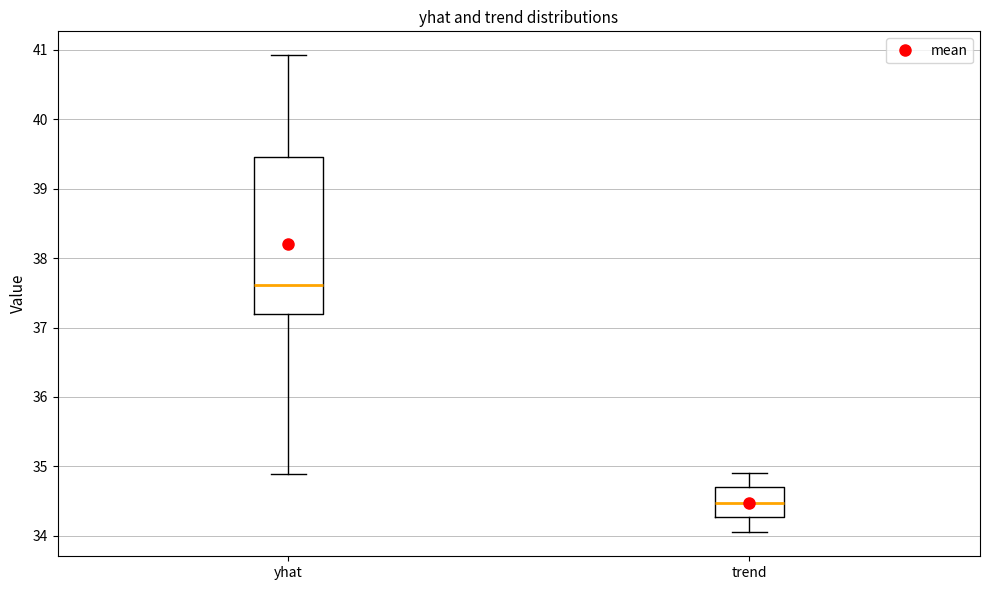

Where is the upper edge of the box for trend on the y-axis? The values are not printed on the chart, so give them approximately, as read against the axis.

34.7